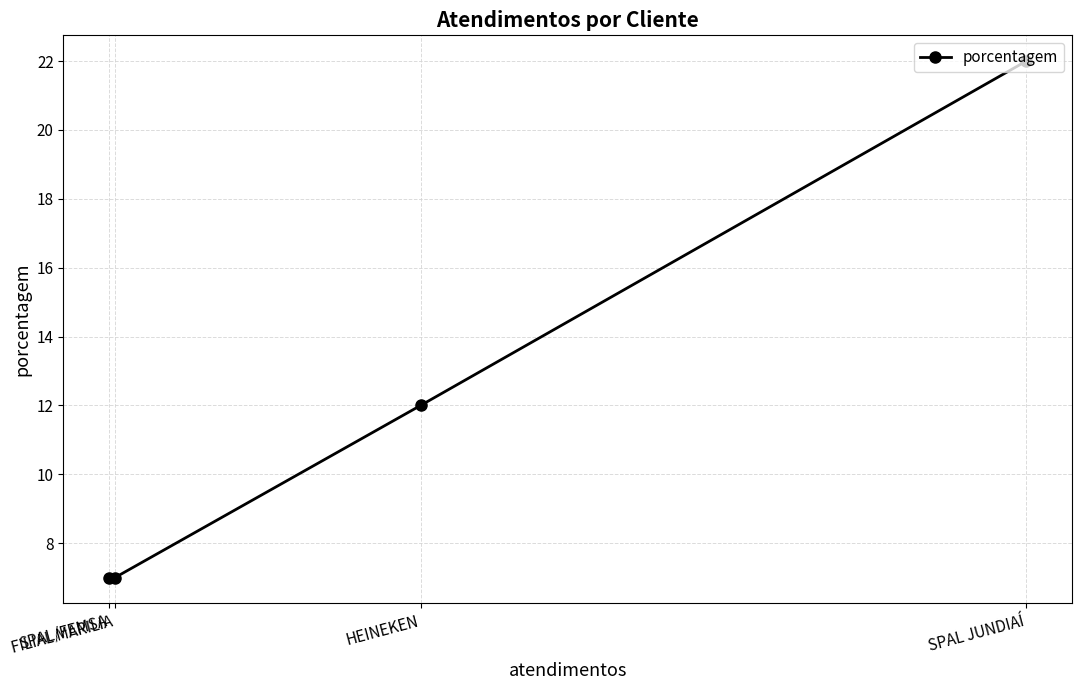

How many lines are shown in the chart?

1